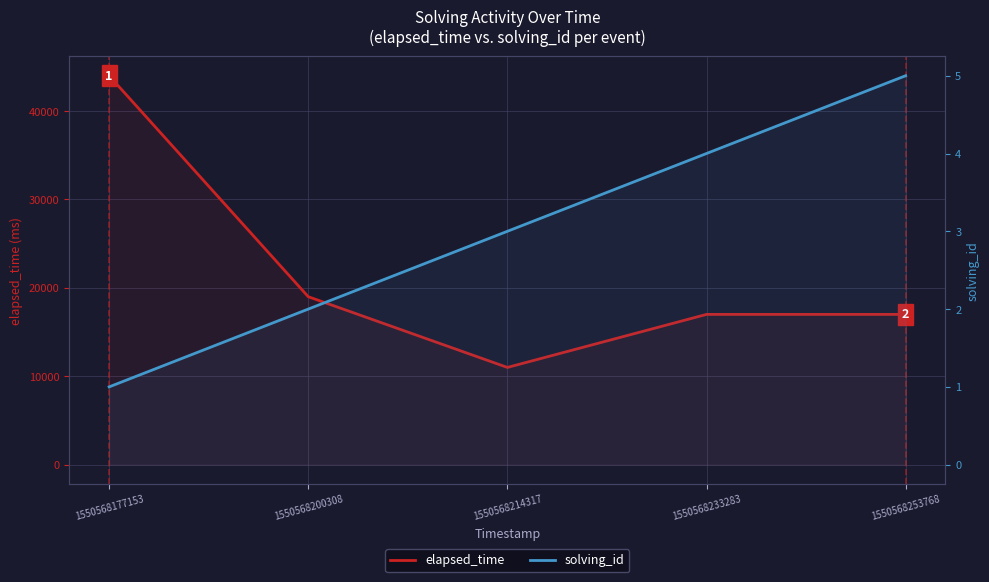

Count the number of data series in this chart.

2